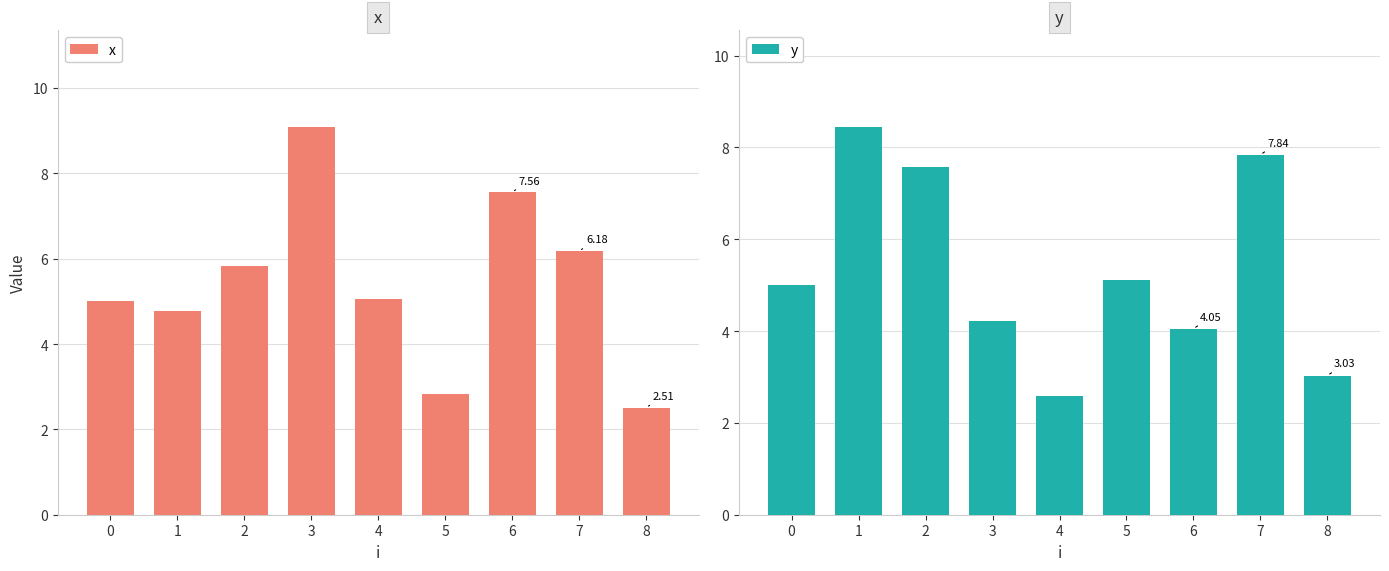

List the series in order of their overall mean, lowest first.

y, x